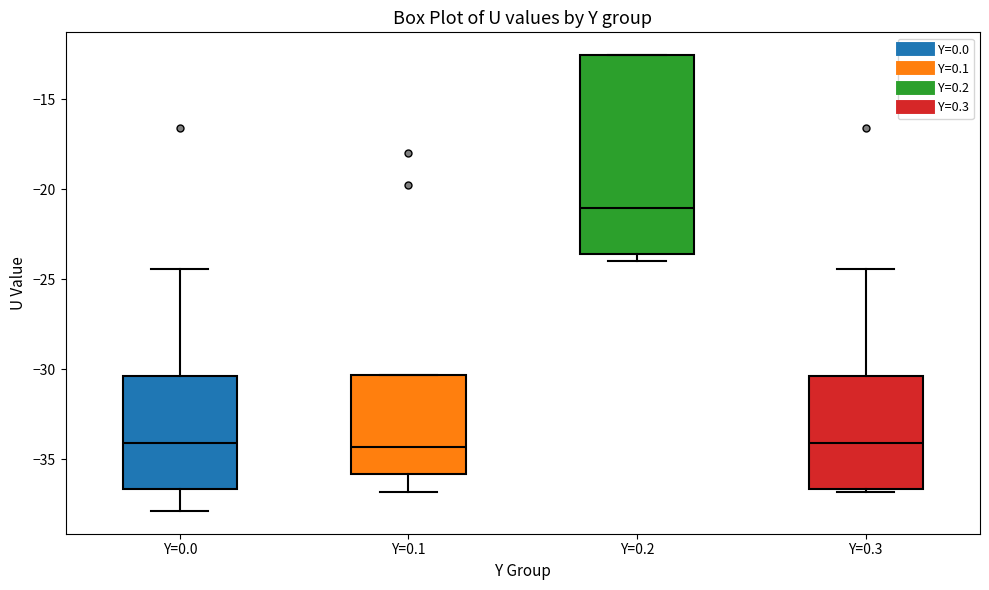

Which box's median line is the highest?

Y=0.2